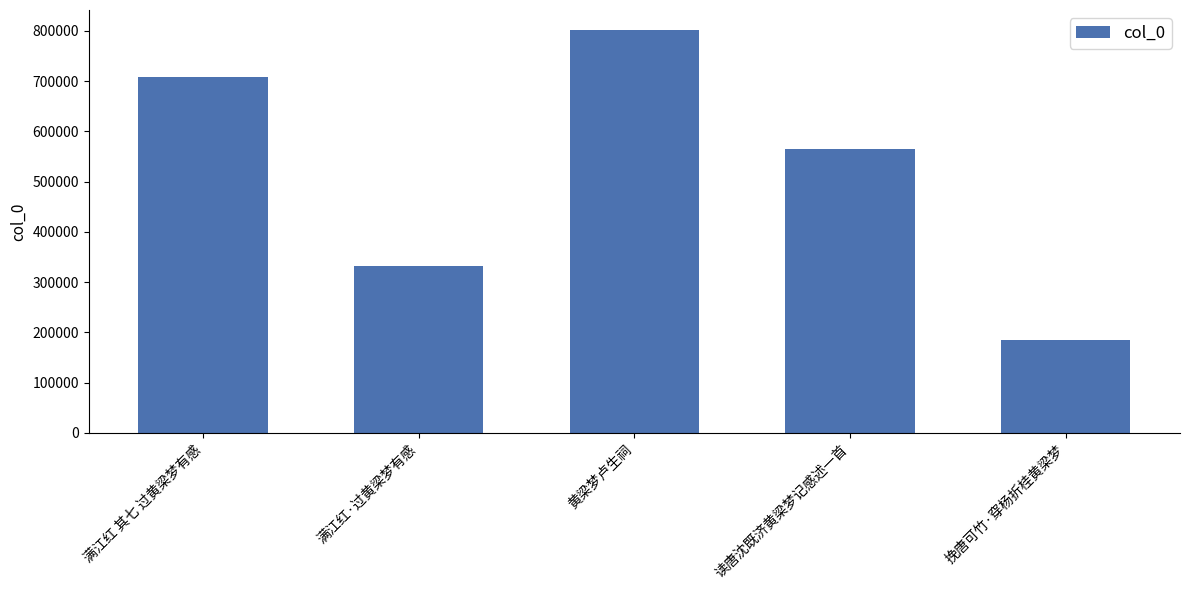

Is it true that the value at 挽唐可竹·穿杨折桂黄梁梦 is 65219?

False